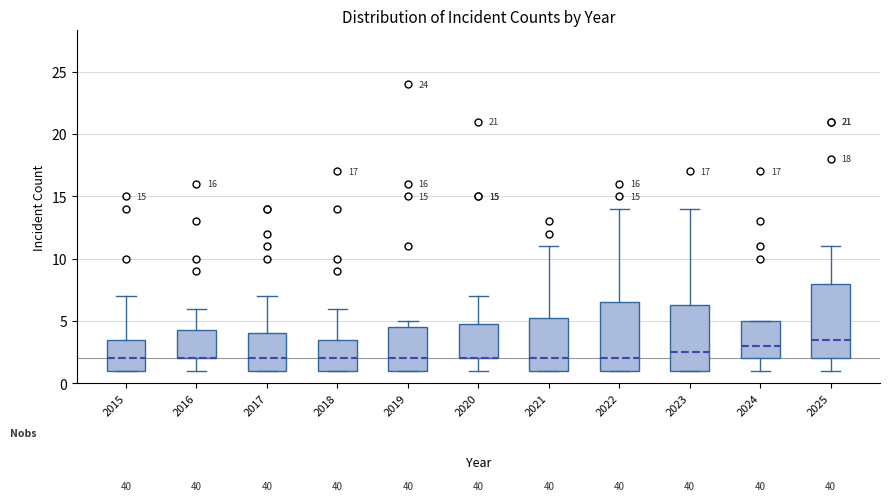

Which box is the tallest, from its lower edge to its upper edge?

2025